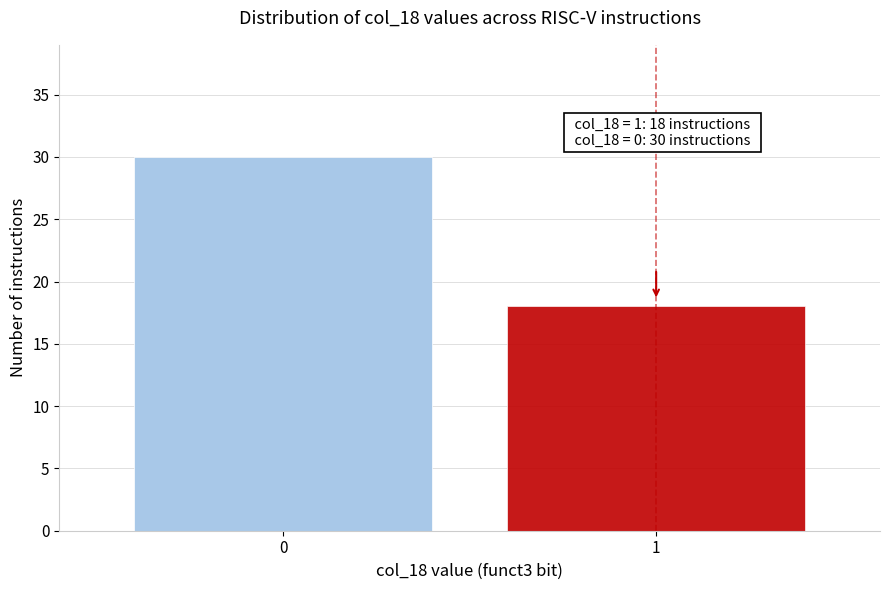

Reading right to left, transcribe all the data shown in this chart.

18	30